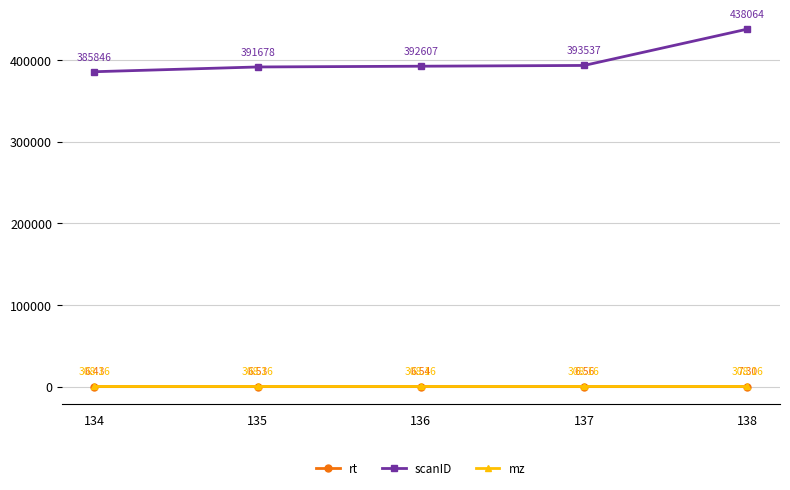

Rank the series by their maximum value, from highest to lowest.

scanID, mz, rt